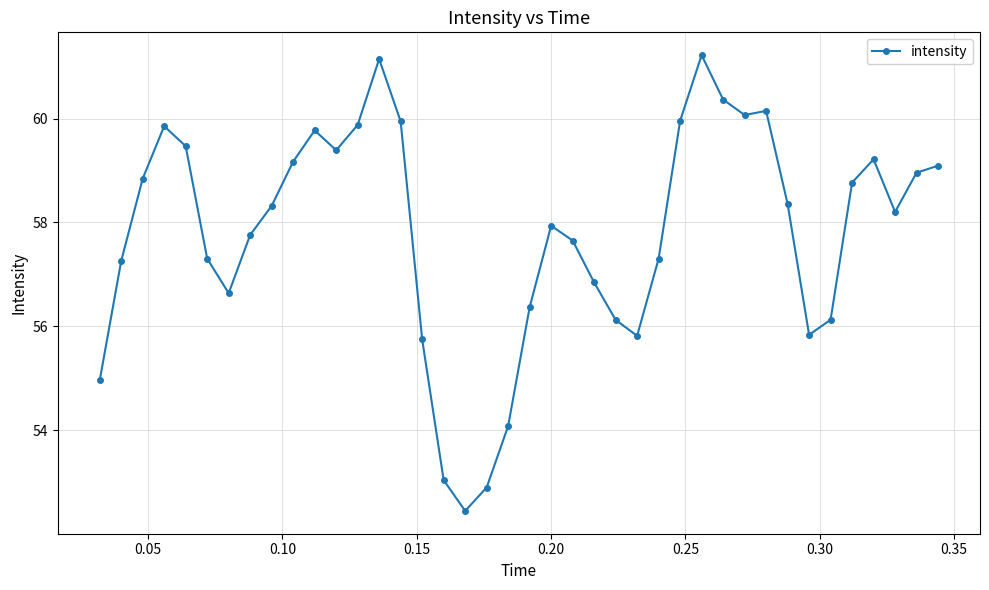

What is the value of the 7th point from the left?

56.6